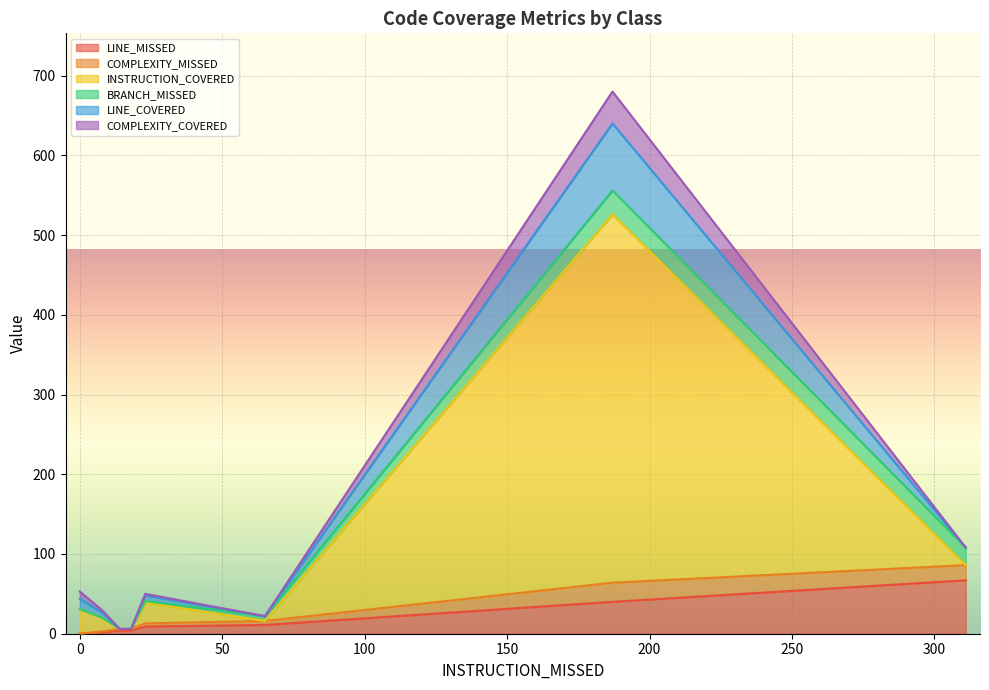

What is the average value of the COMPLEXITY_COVERED series?

6